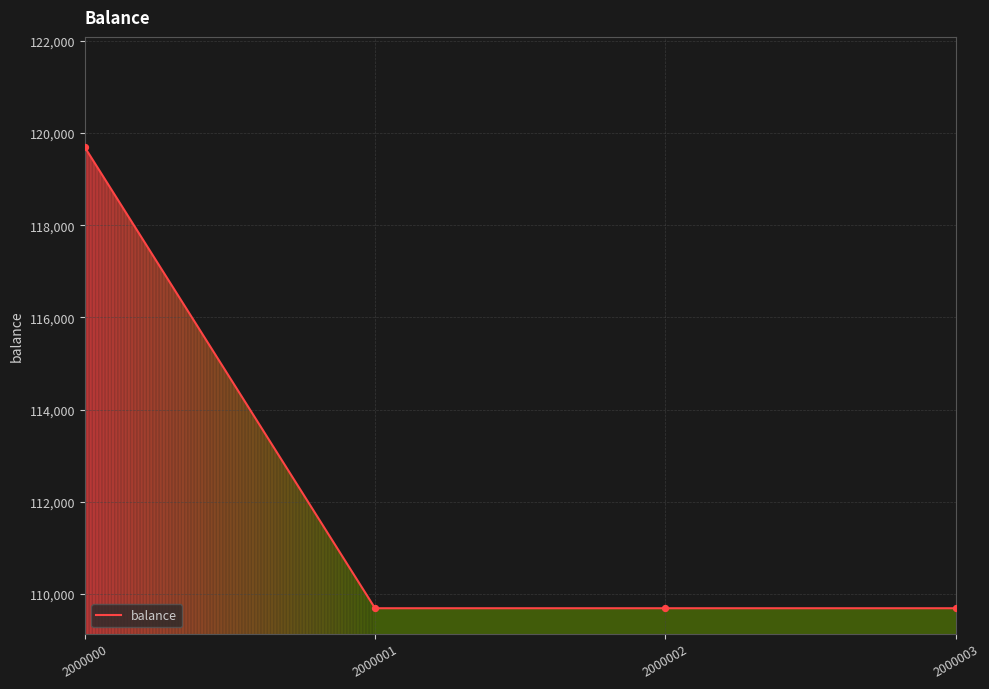

Approximately how many times larger is the value at 2000001 compared to 2000000?

0.9